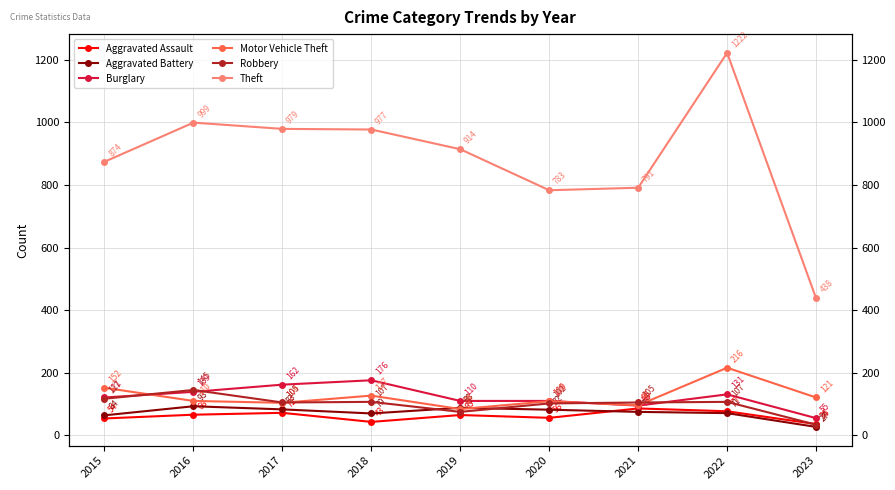

At which label is Aggravated Assault closest to 61?

2019